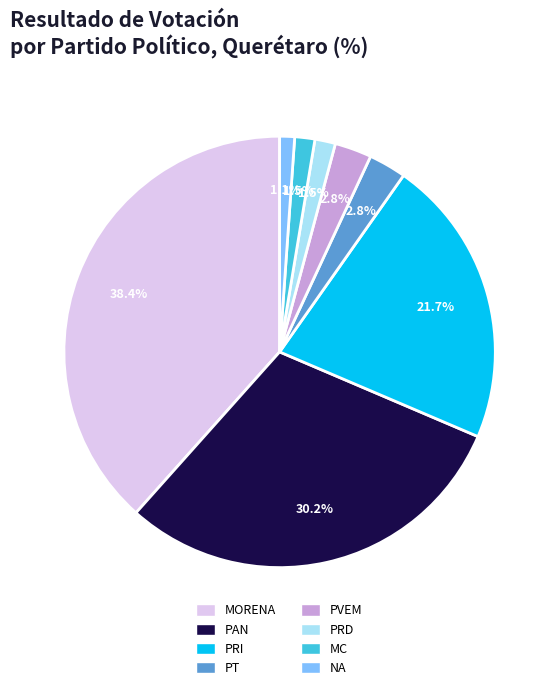

Count the number of slices in the pie.

8